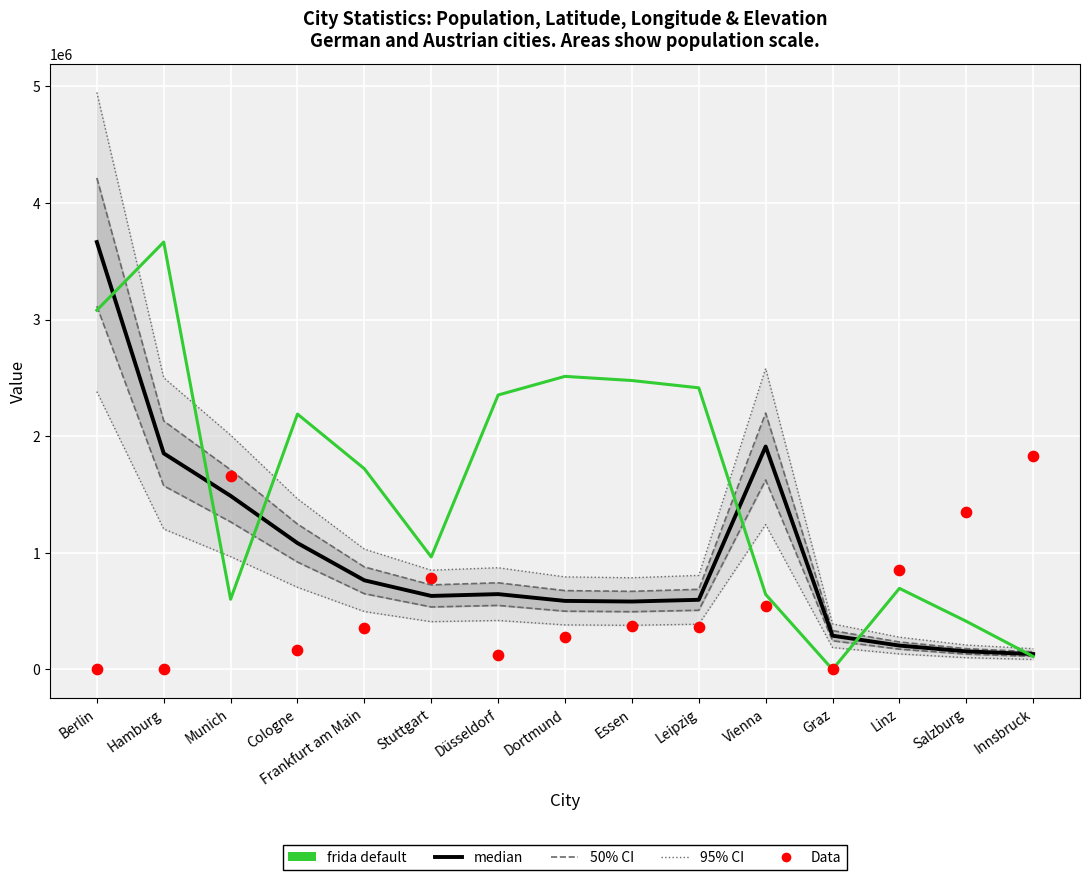

Which series has the largest total across all categories?

frida default